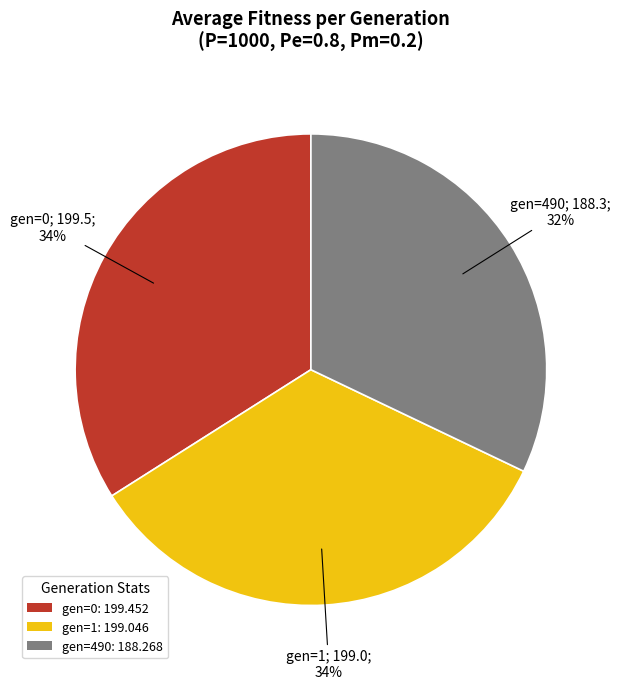

To the nearest percent, what is the combined percentage of gen=0 and gen=490?

66%